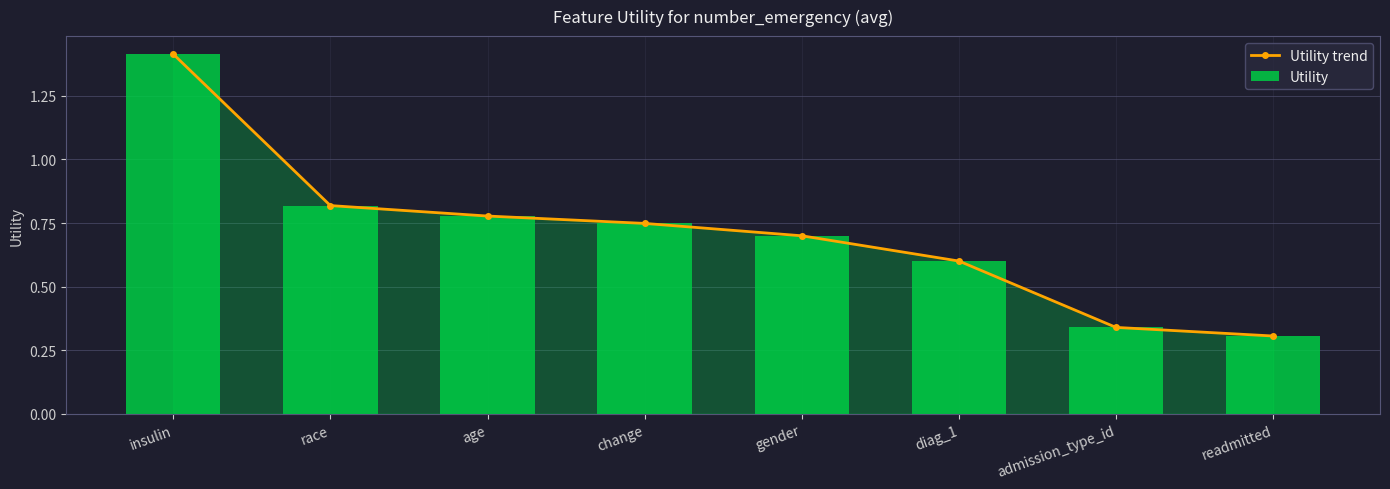

Which category has the highest value in the Utility trend series?

insulin